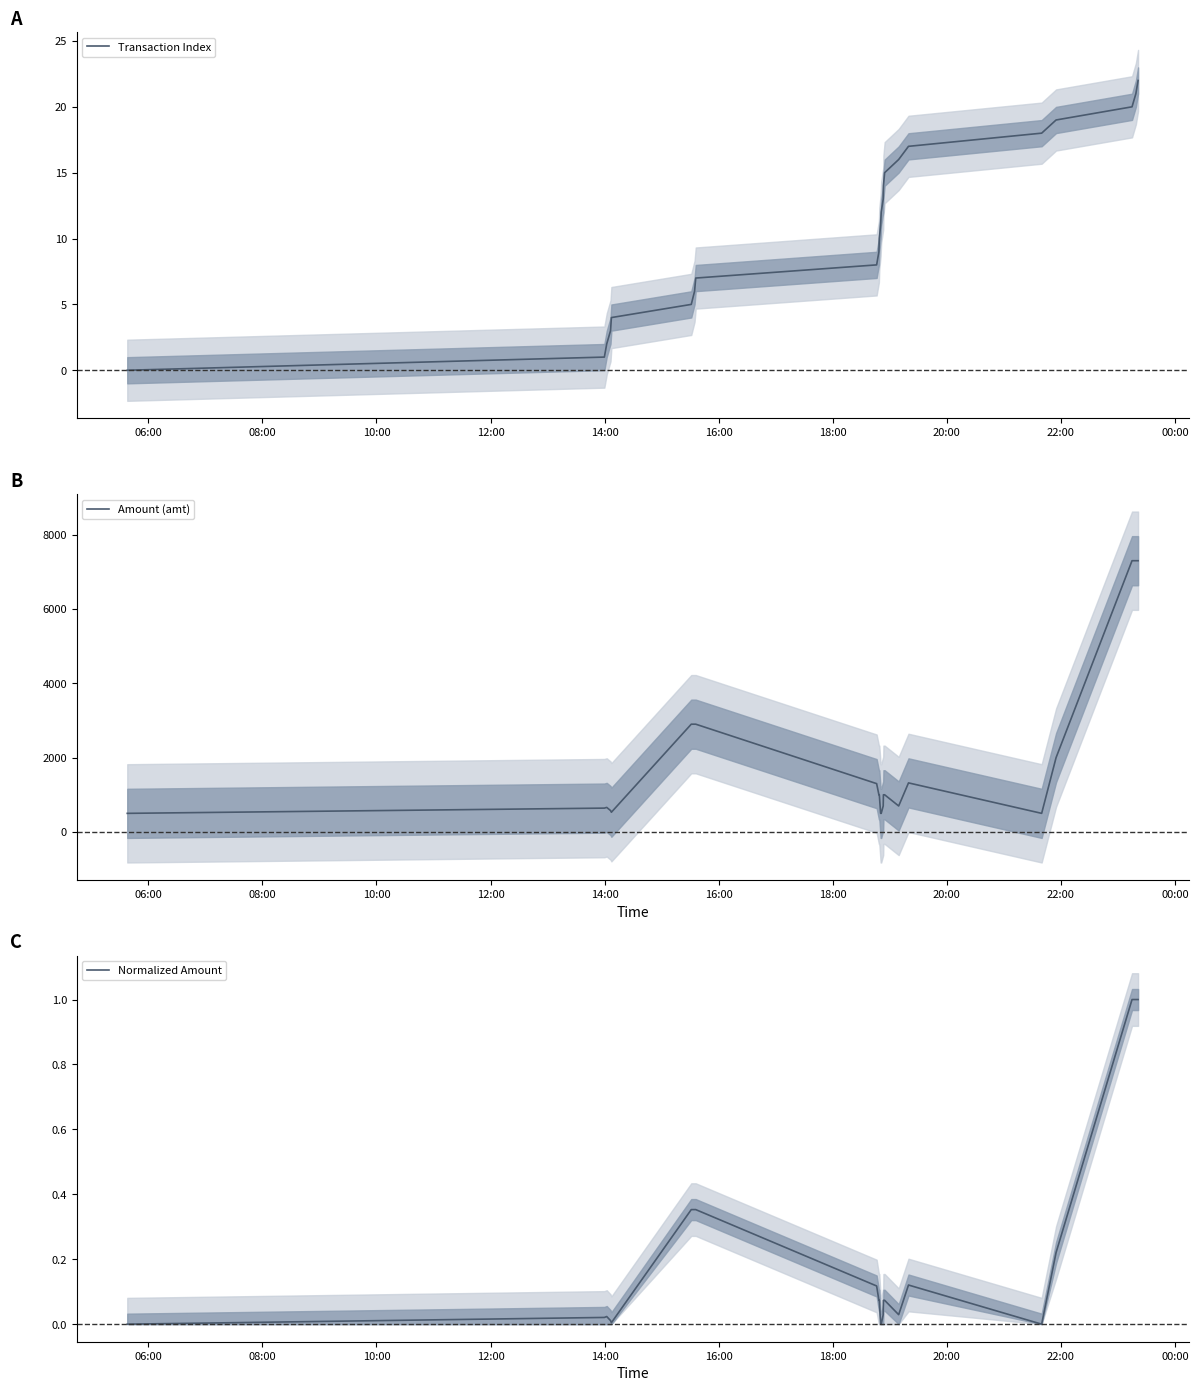

How many interior local peaks does the Normalized Amount series have?

2